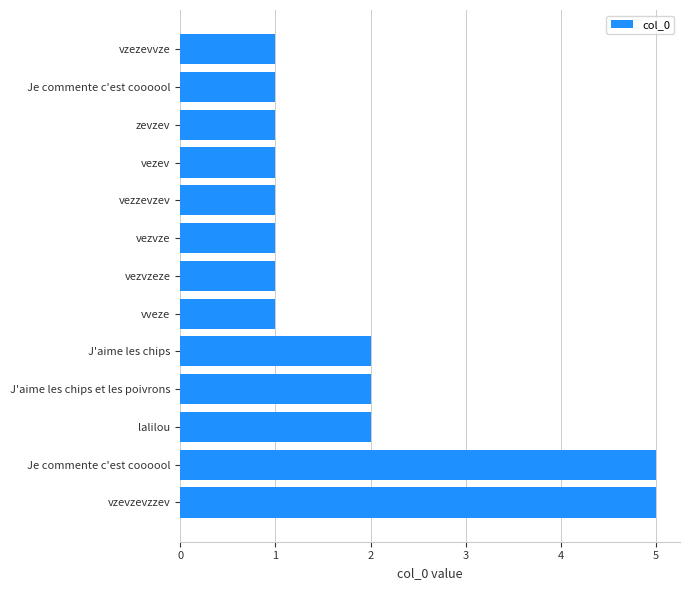

Count the values in the range 1 to 2.

11